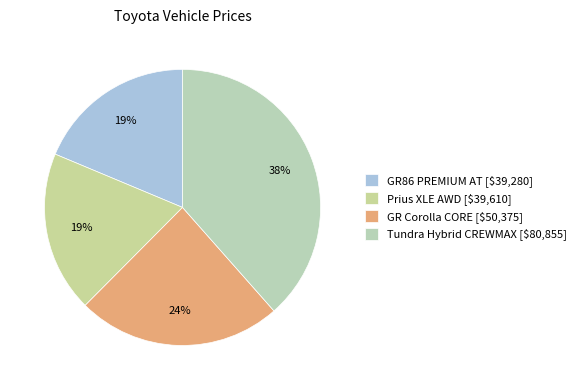

Approximately how many times larger is the value at GR Corolla CORE compared to Tundra Hybrid CREWMAX?

0.6